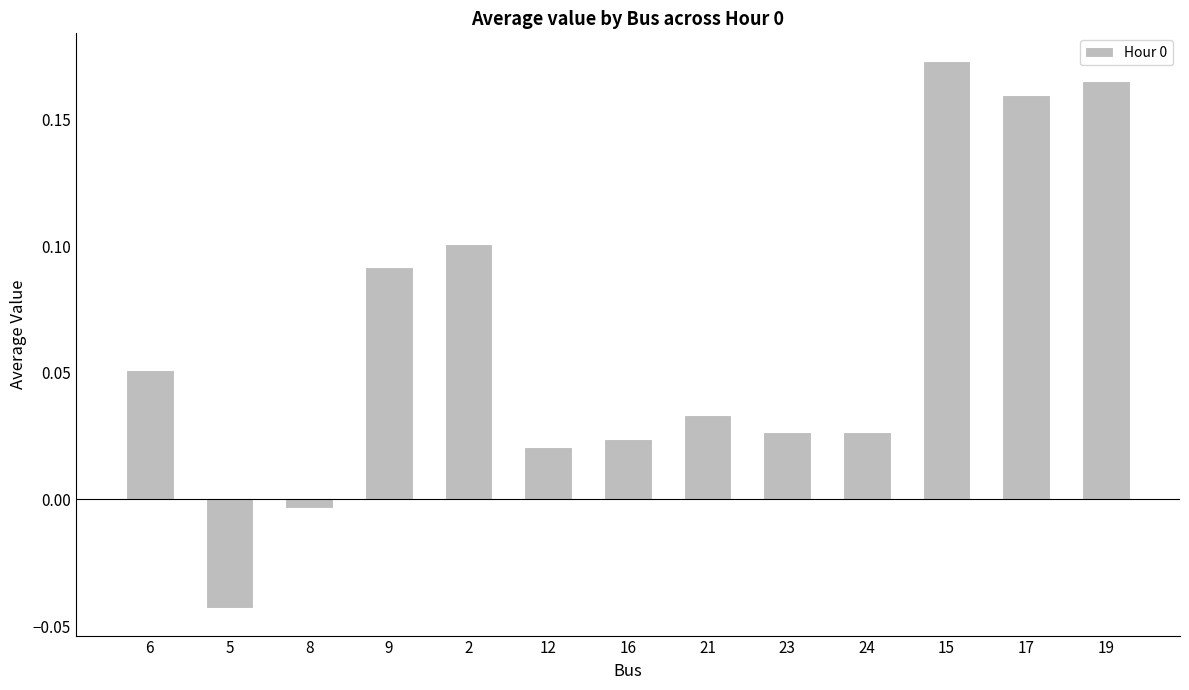

What position from the right is 6?

13